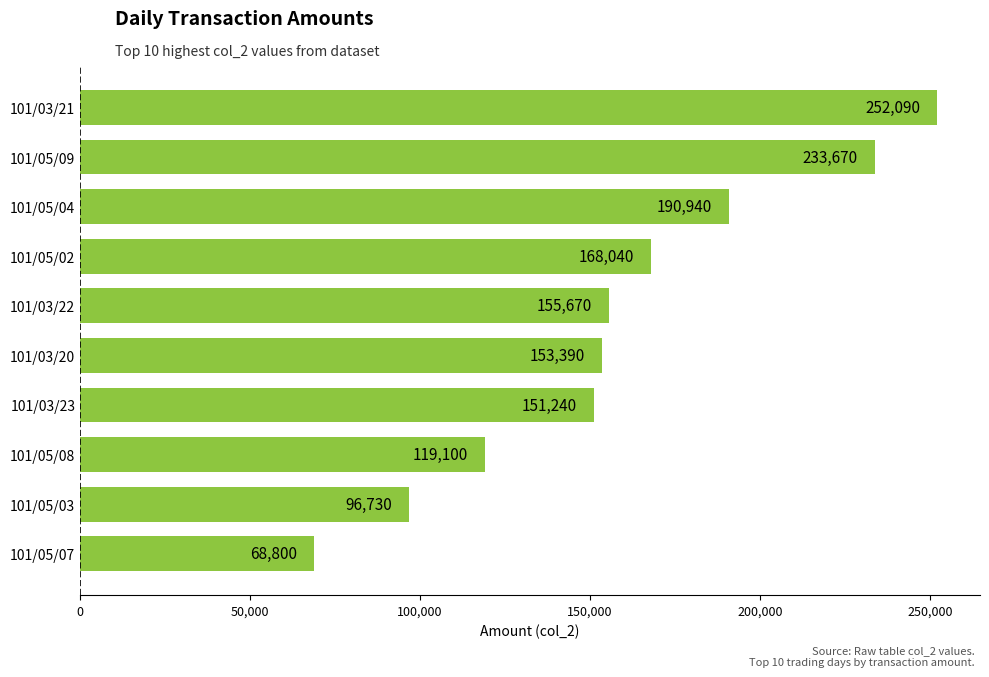

List the labels in order of value, smallest first.

101/05/07, 101/05/03, 101/05/08, 101/03/23, 101/03/20, 101/03/22, 101/05/02, 101/05/04, 101/05/09, 101/03/21